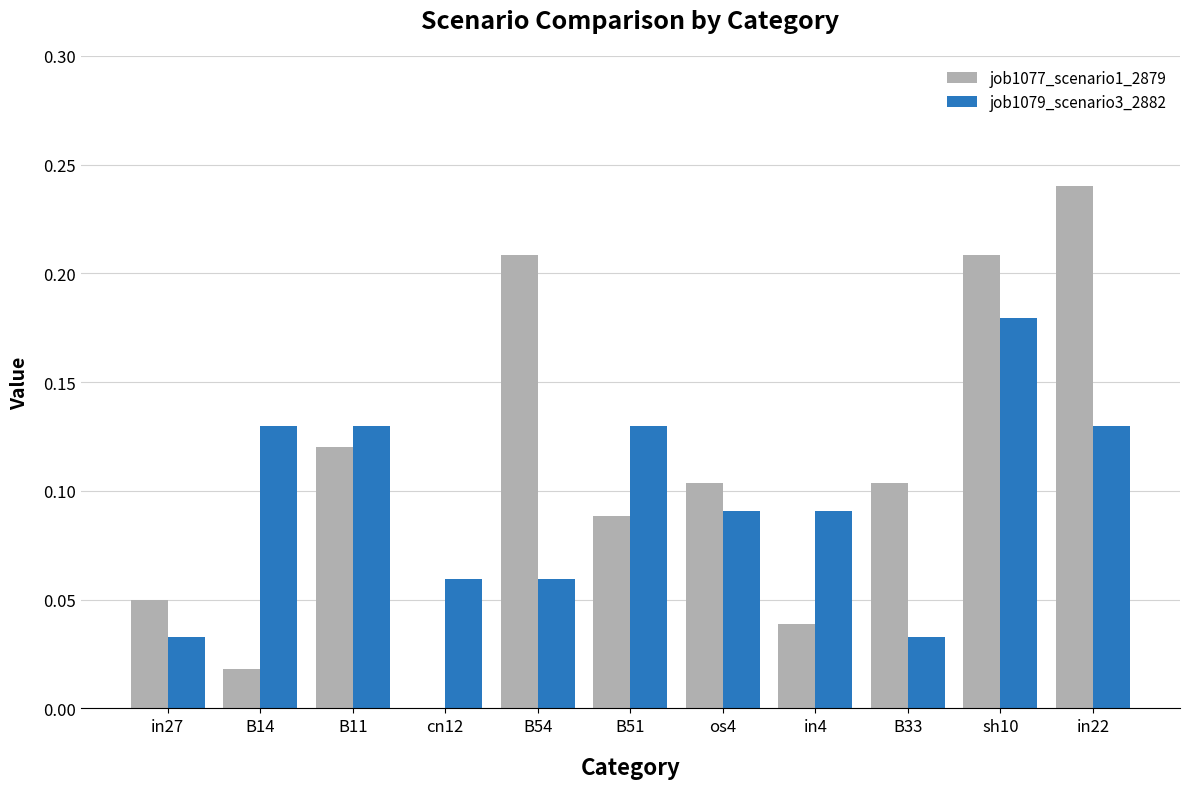

Which series changed the most between B11 and os4?

job1079_scenario3_2882